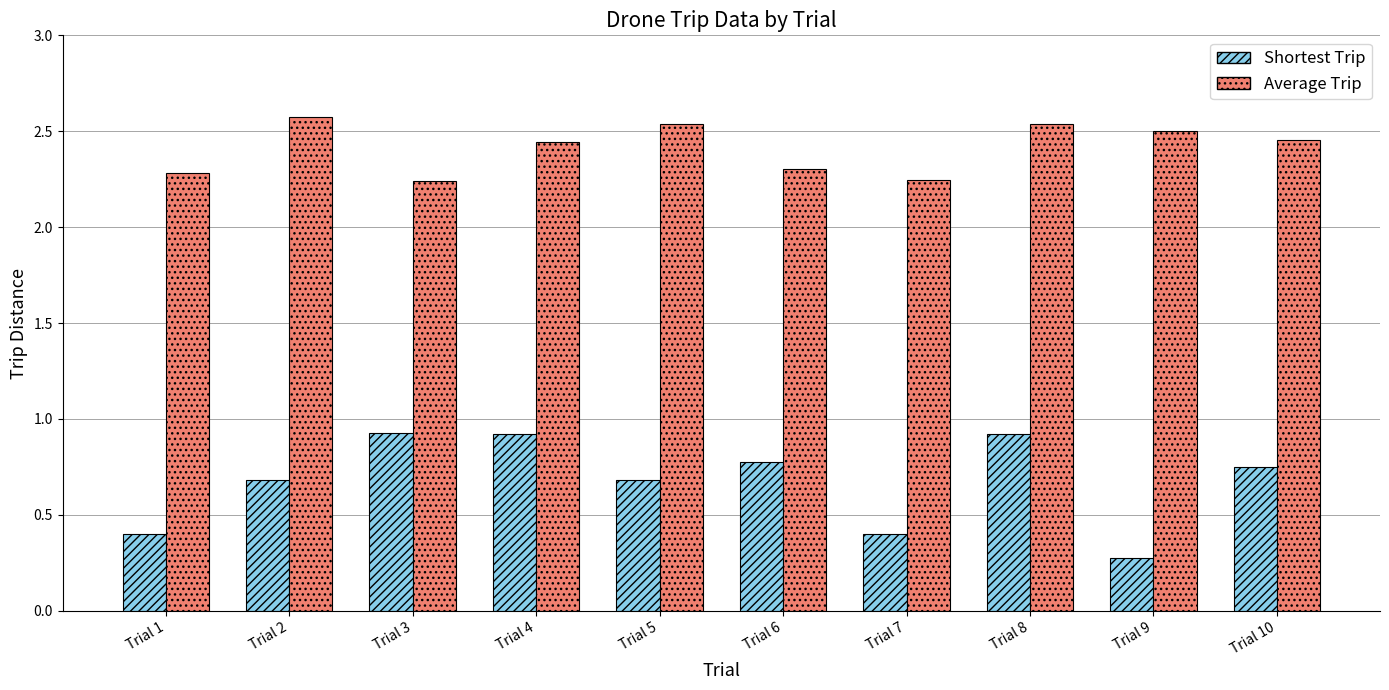

What is the value of the Average Trip bar at the 1st from the left?

2.3